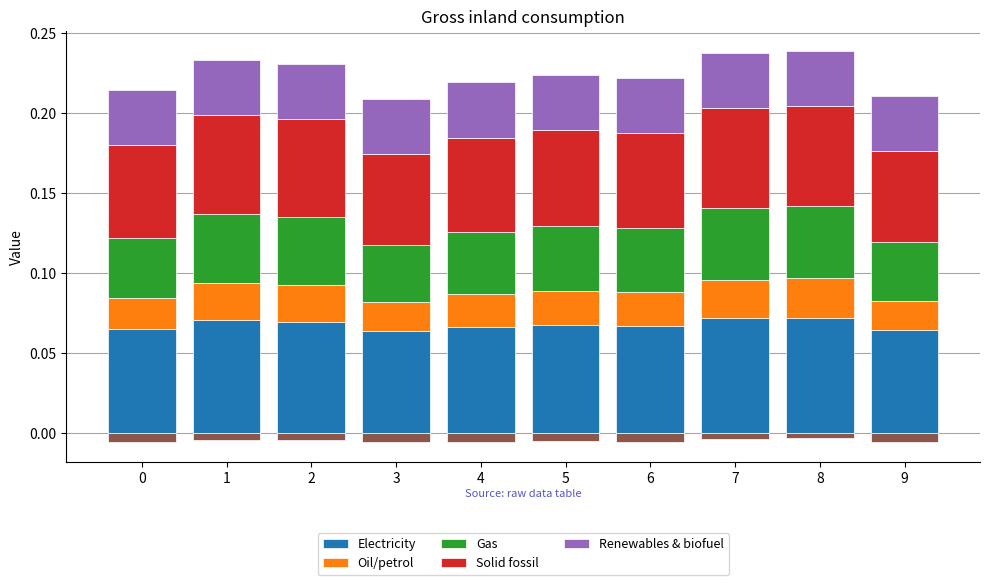

What is the sum of the Gas values at 7 and 8?

0.1